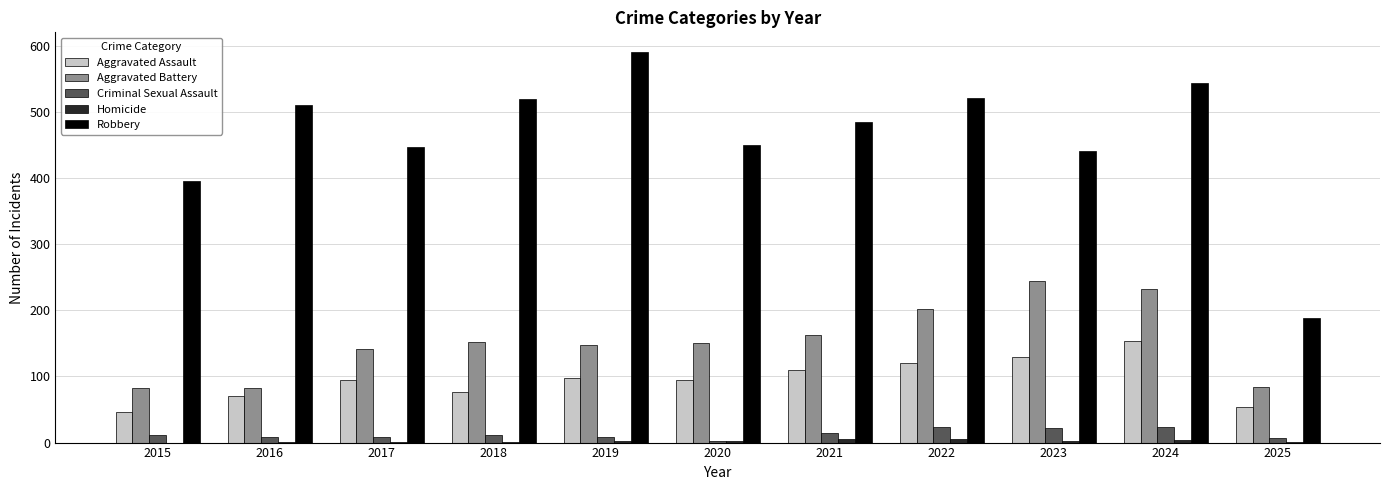

Is it true that Aggravated Assault equals 153 at 2024?

True